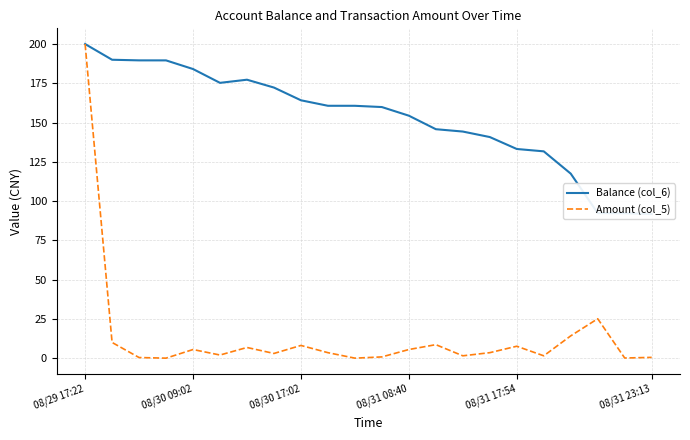

What is the value of the Balance (col_6) point at the 19th from the left?

117.5